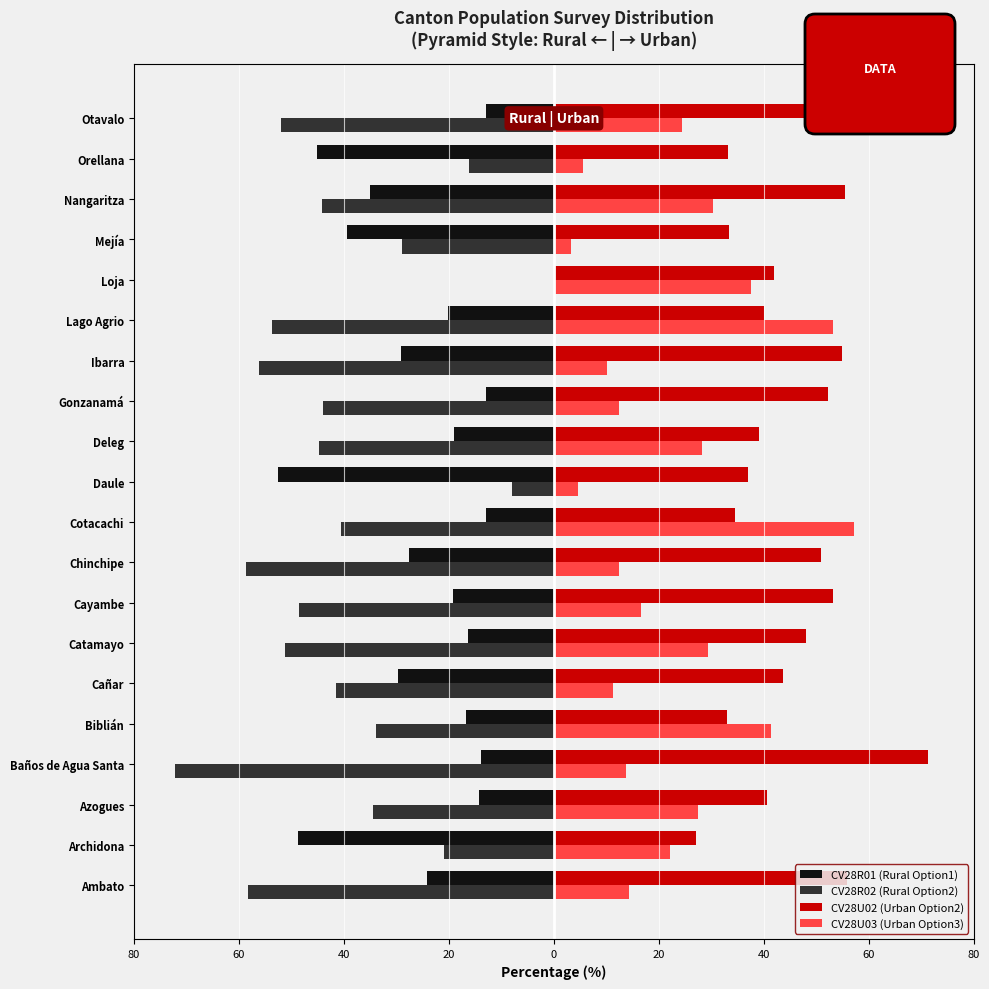

Reading right to left, transcribe all the data shown in this chart.

CV28R01 (Rural Option1): -12.9	-45.2	-35.1	-39.5	0.0	-20.1	-29.2	-13.0	-19.1	-52.6	-13.0	-27.6	-19.2	-16.3	-29.7	-16.7	-13.9	-14.2	-48.8	-24.1
CV28R02 (Rural Option2): -52.0	-16.1	-44.2	-28.9	0.0	-53.7	-56.2	-43.9	-44.8	-8.0	-40.5	-58.6	-48.6	-51.2	-41.5	-33.9	-72.2	-34.5	-21.0	-58.3
CV28U02 (Urban Option2): 51.7	33.2	55.5	33.3	41.8	40.0	54.8	52.2	39.1	37.0	34.4	50.9	53.2	48.0	43.7	33.0	71.2	40.7	27.1	55.9
CV28U03 (Urban Option3): 24.4	5.5	30.2	3.2	37.6	53.2	10.2	12.4	28.2	4.5	57.2	12.5	16.6	29.4	11.3	41.3	13.7	27.4	22.1	14.4